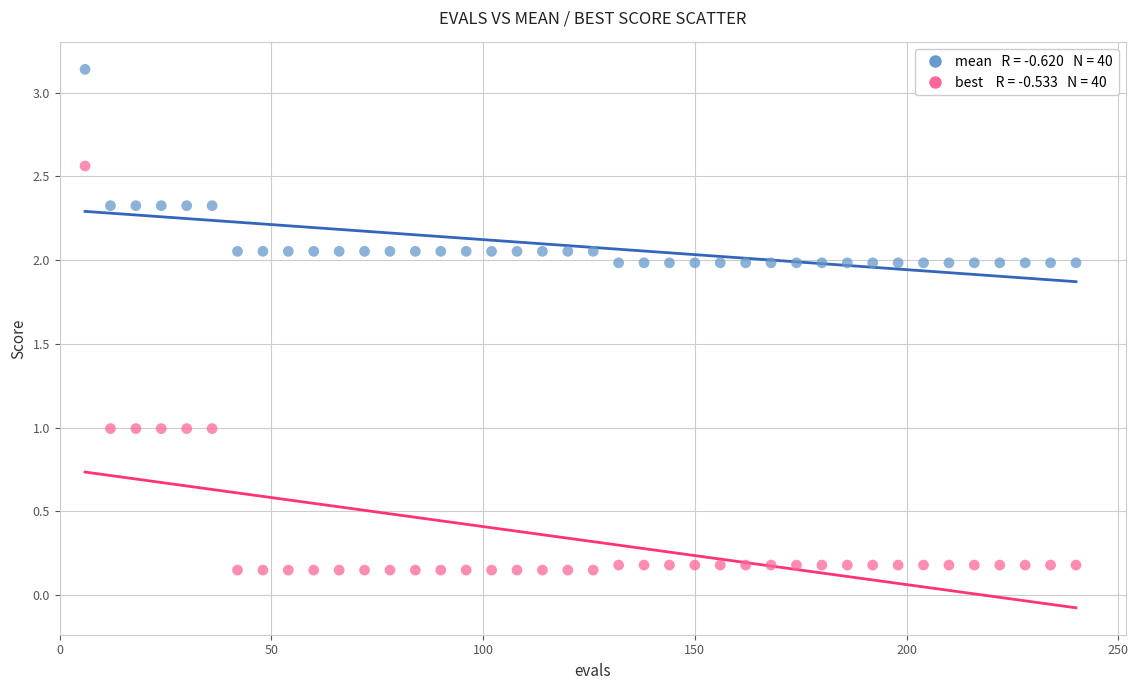

Across all data points, what is the range of X values (max minus min)?

234.0